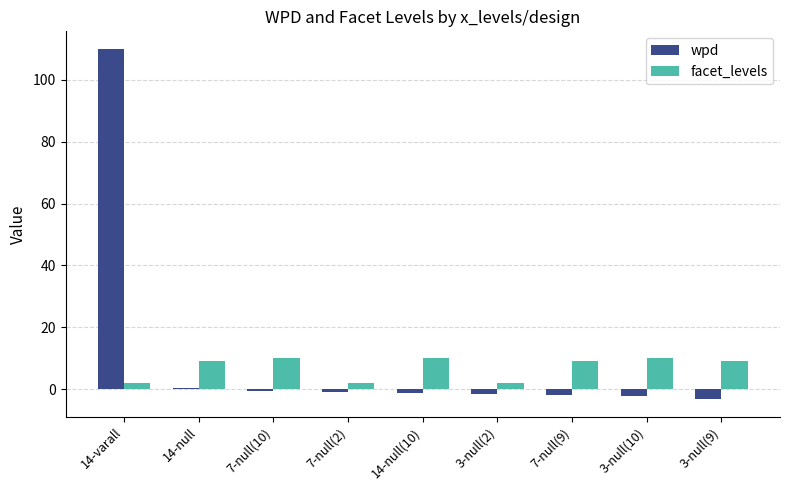

The value of facet_levels at 7-null(9) is 9.0. True or false?

True